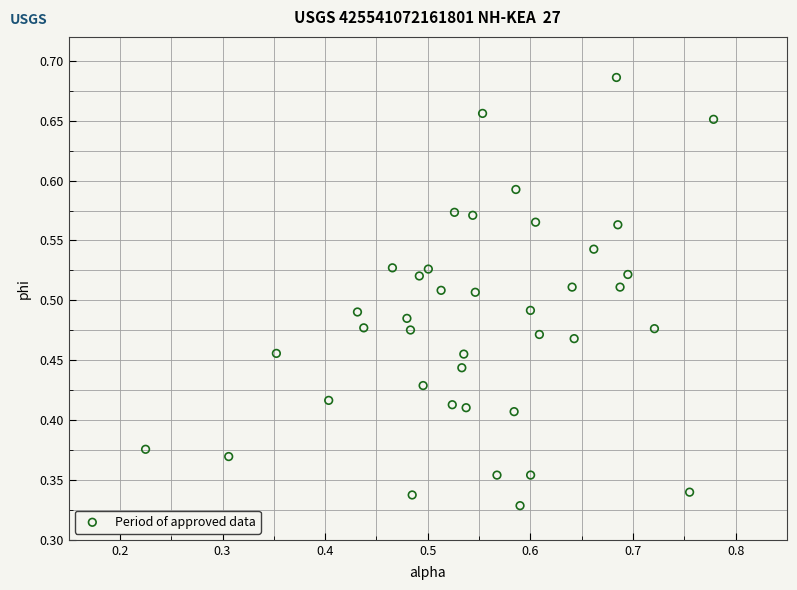

How many points are shown in the scatter plot?

40